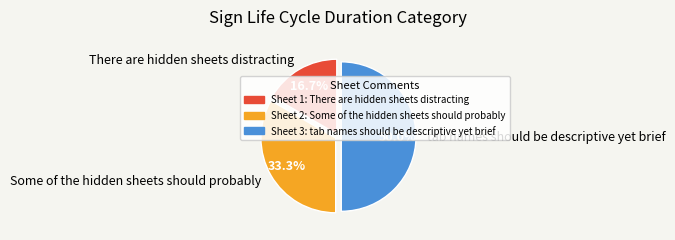

How many slices are in this pie chart?

3